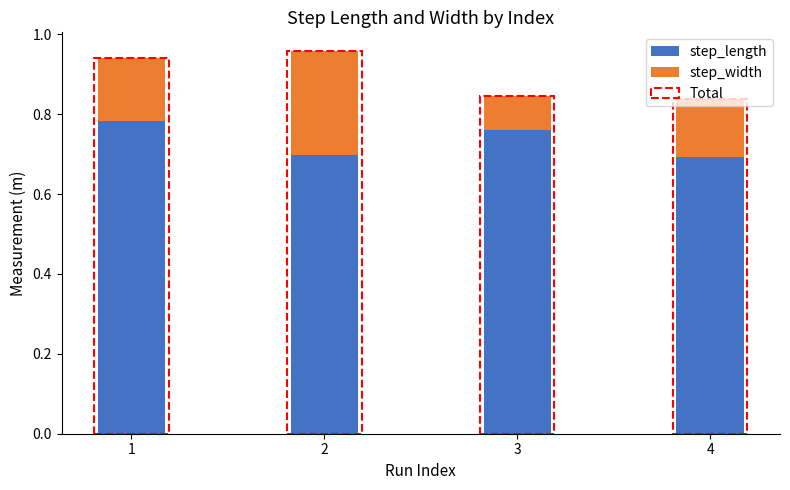

Is the value of step_width at 2 greater than the value of step_length at 4?

No